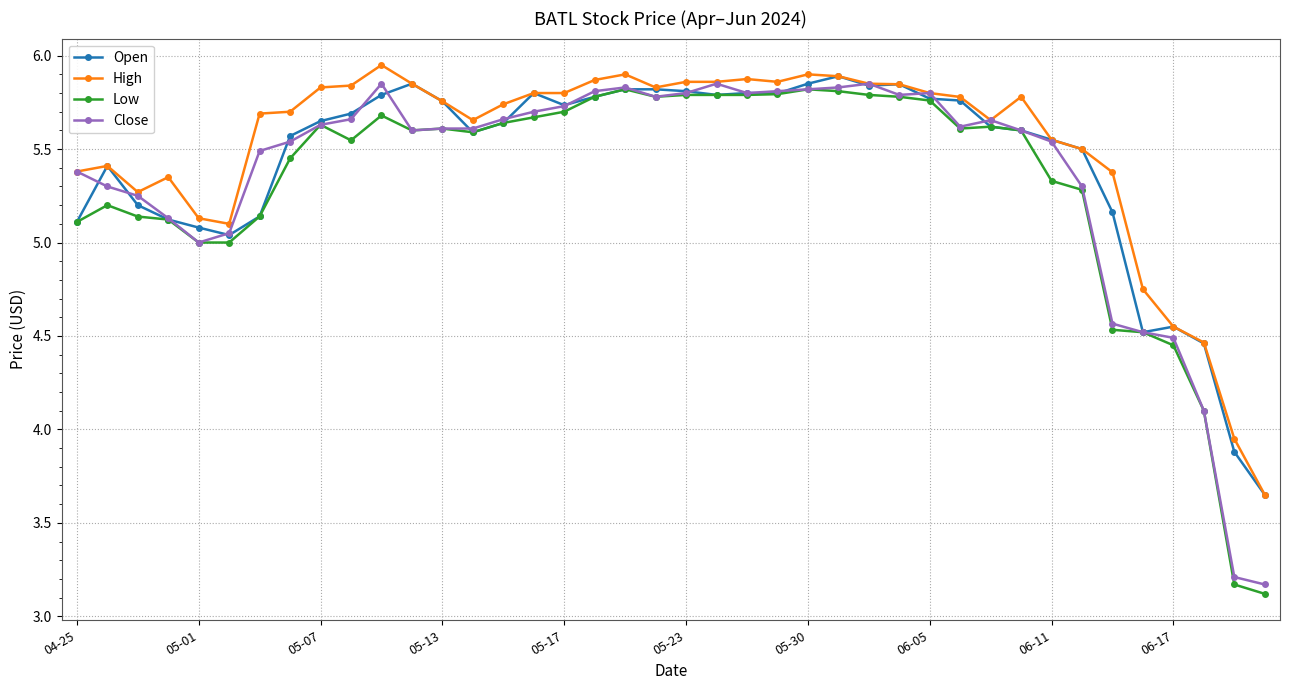

At how many categories does at least one series exceed 4?

38